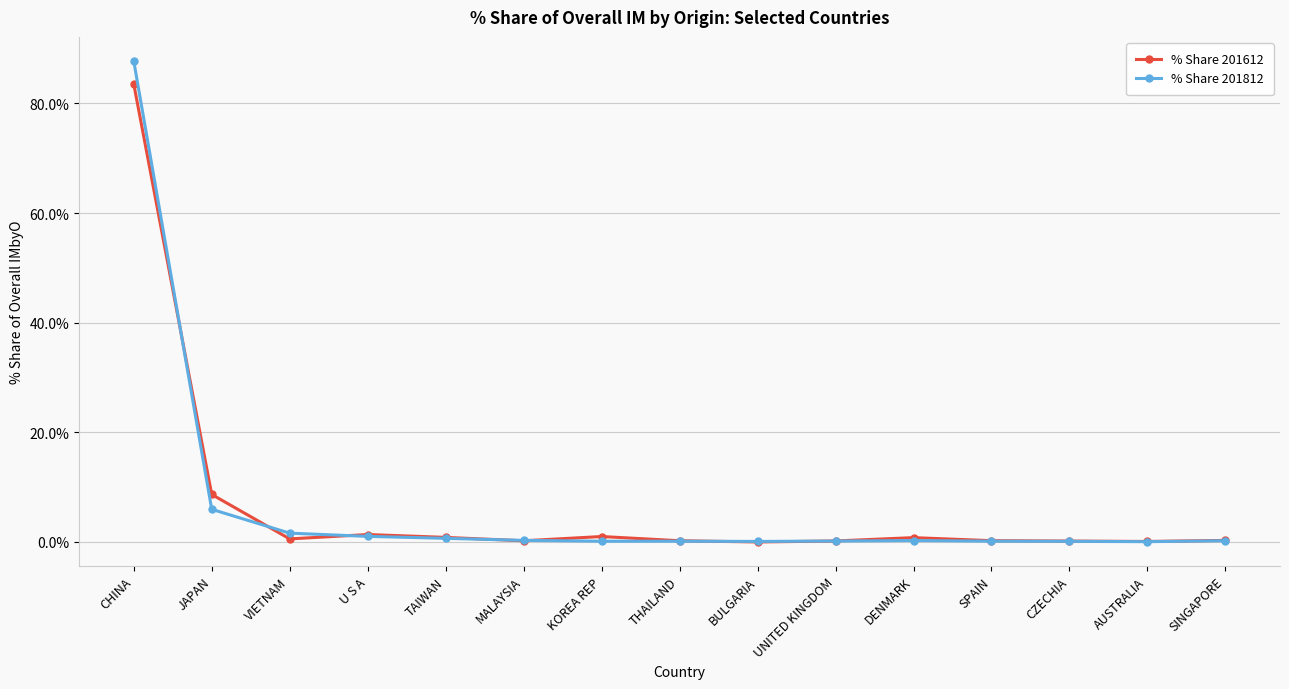

Count the number of data series in this chart.

2